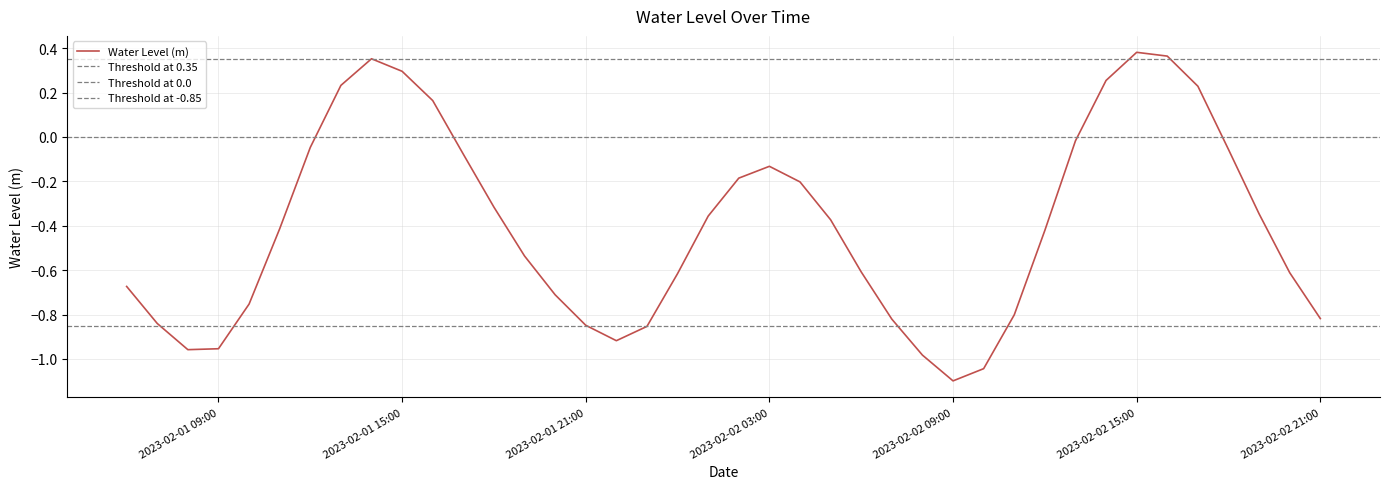

What is the average value?

-0.4